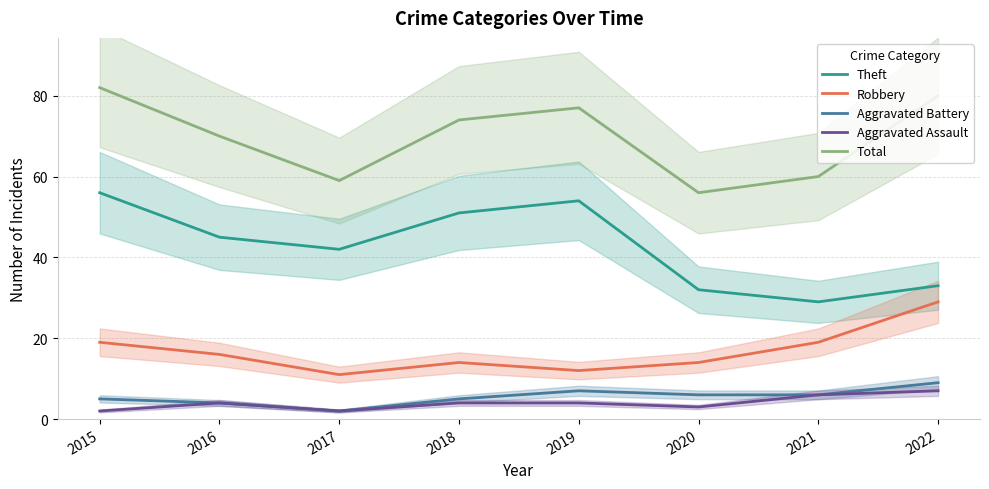

What is the difference between the maximum and minimum values in the Aggravated Assault series?

5